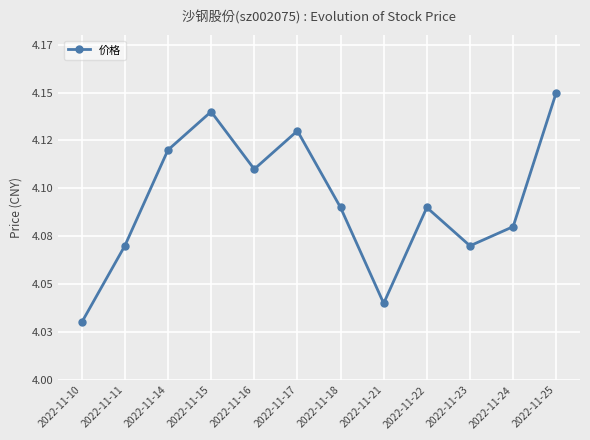

What is the sum of all values?

49.1